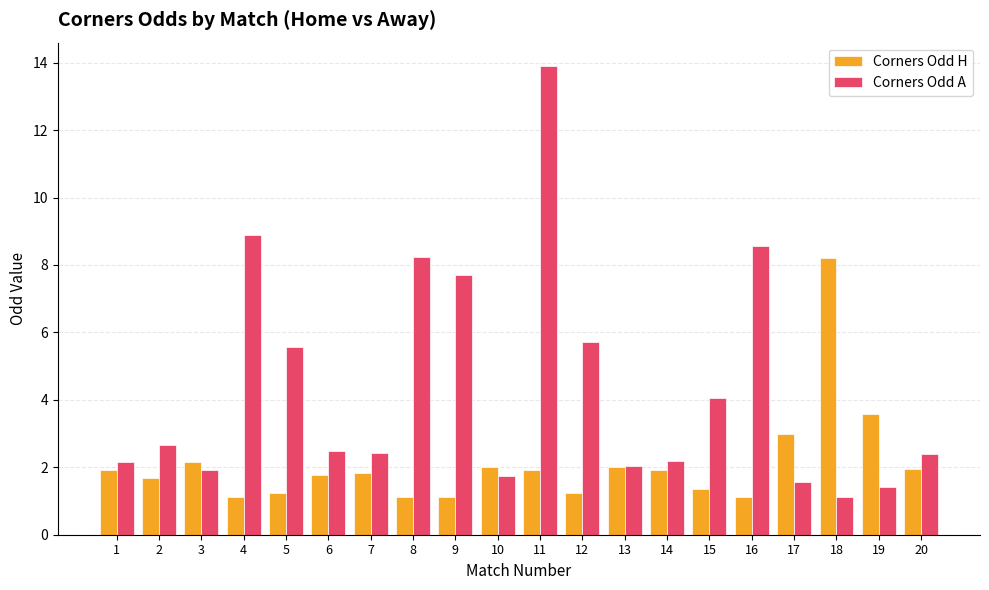

At 14, list the series in order from largest to smallest.

Corners Odd A, Corners Odd H